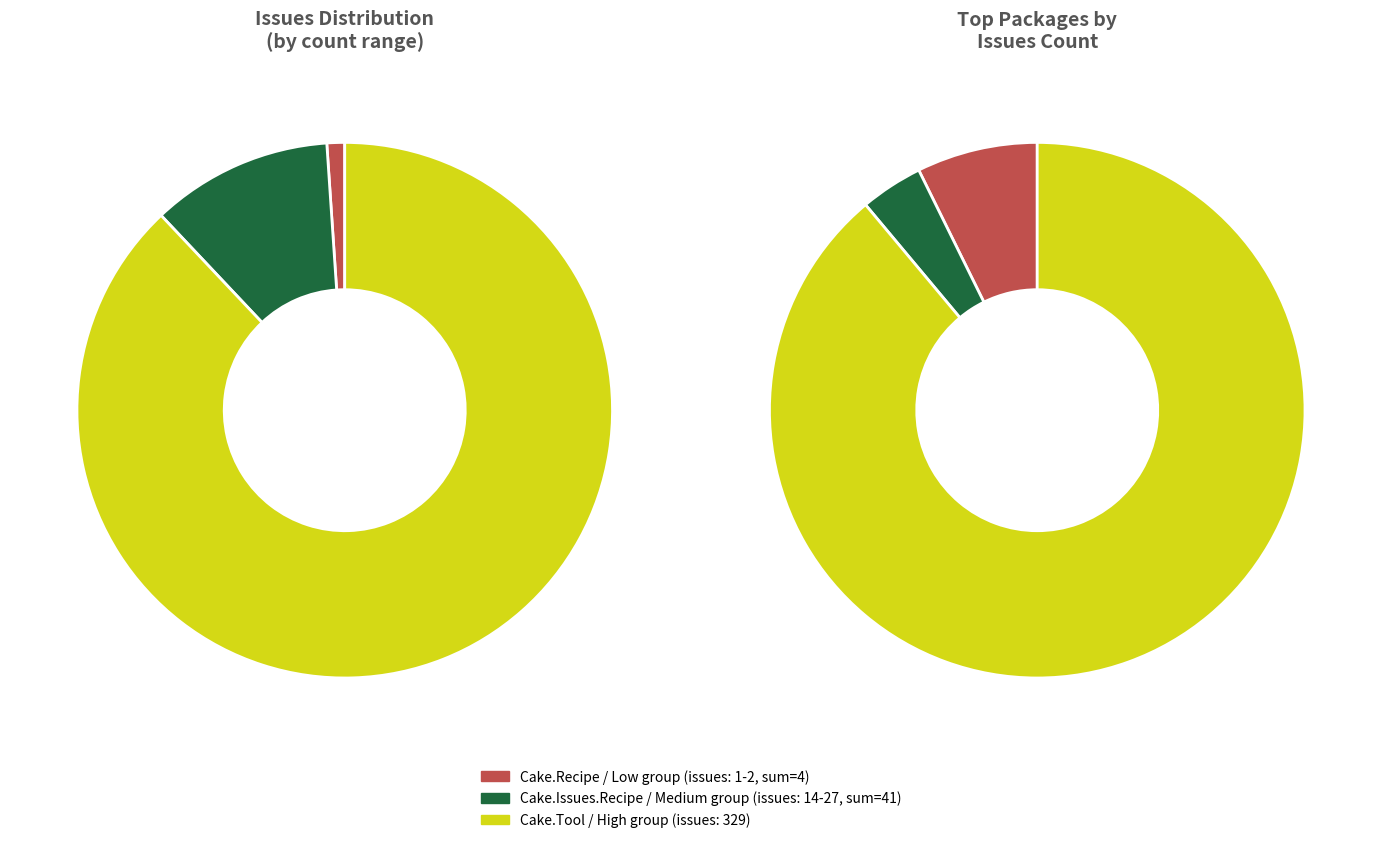

Does any single category account for the majority?

Yes